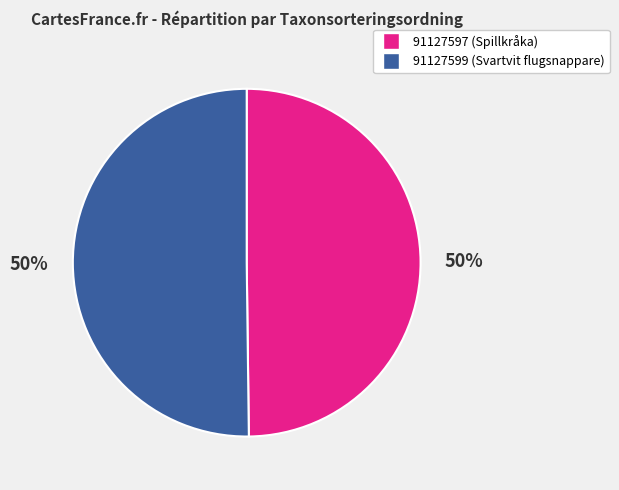

True or false: 91127599 accounts for 58% of the total.

False